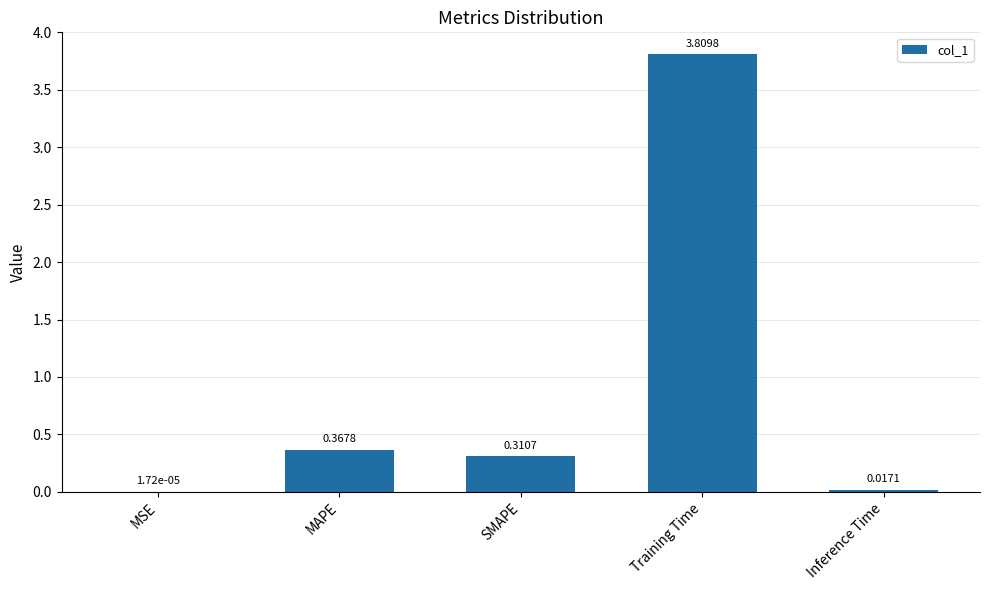

Which has a higher value, MAPE or Inference Time?

MAPE